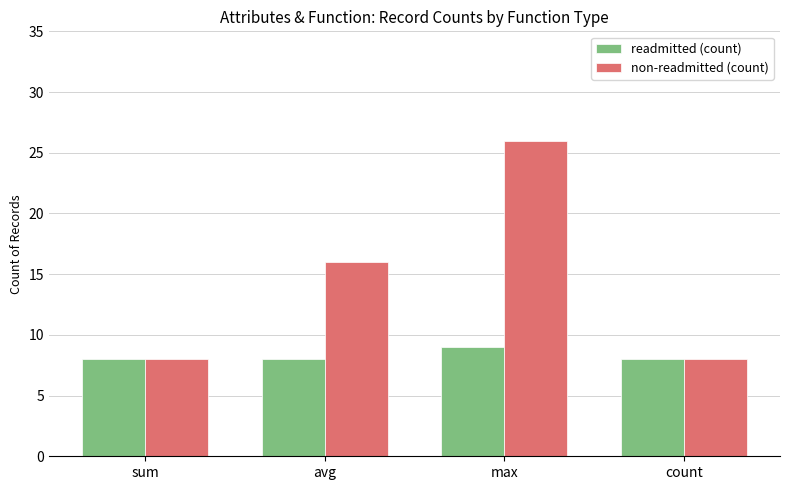

Where is non-readmitted (count) nearest to the value 17?

avg